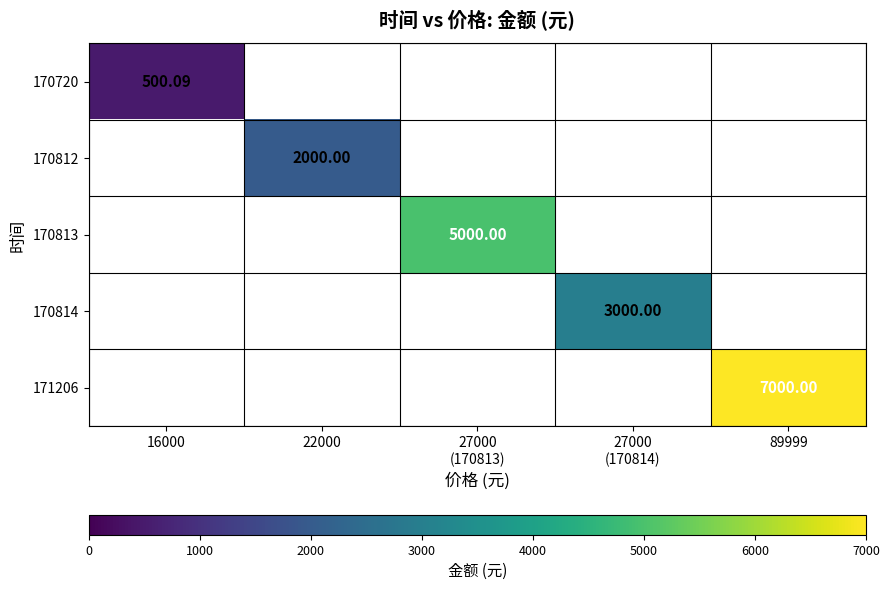

At how many categories does at least one series exceed 3503?

2